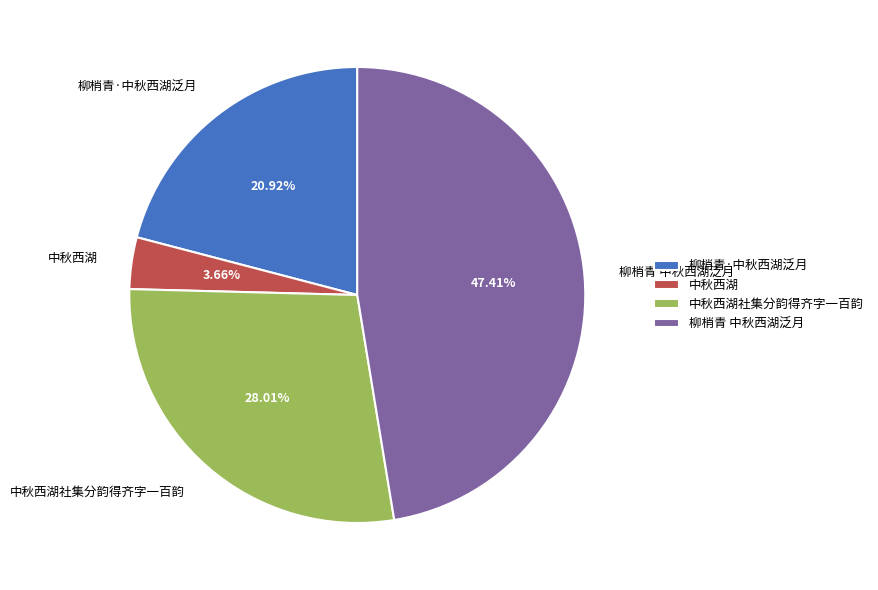

Between 中秋西湖社集分韵得齐字一百韵 and 中秋西湖, which is larger?

中秋西湖社集分韵得齐字一百韵